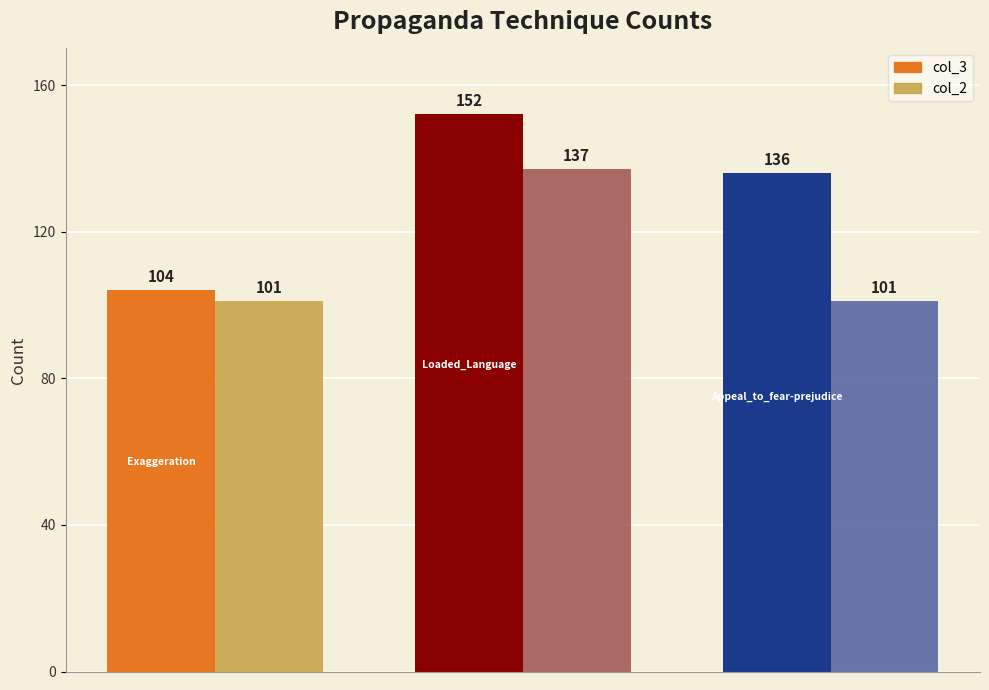

Rank the series by their maximum value, from lowest to highest.

col_2, col_3